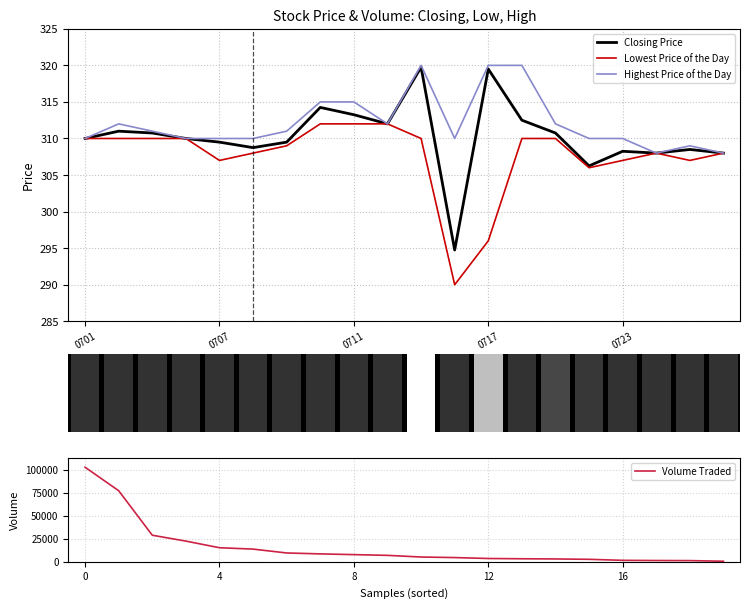

What is the total value across all series at 13?

4242.5